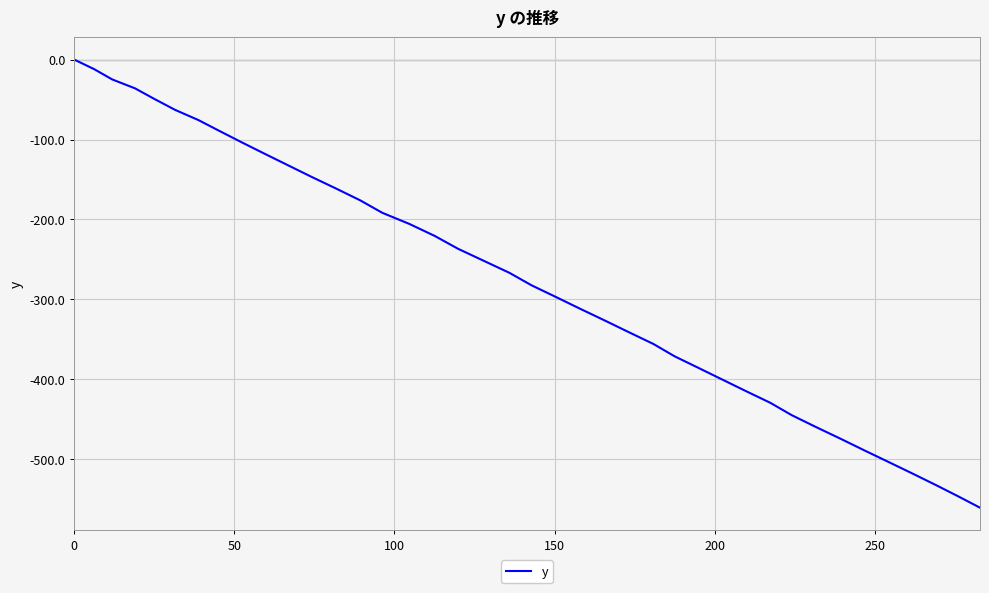

What is the average value?

-275.2